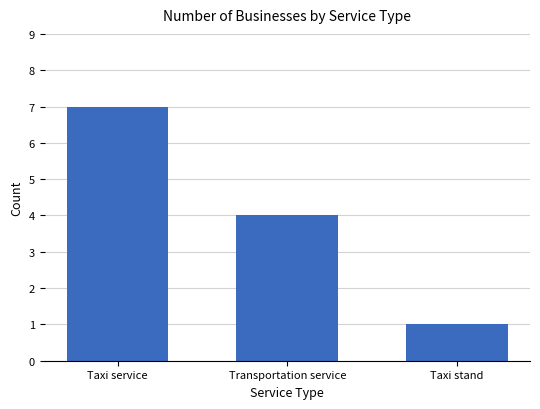

What is the average value?

4